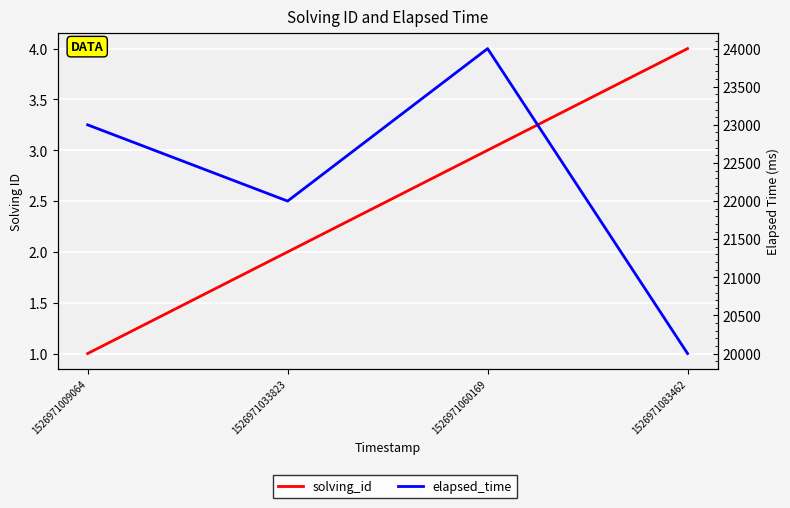

The value of solving_id at 1526971009064 is 2. True or false?

False